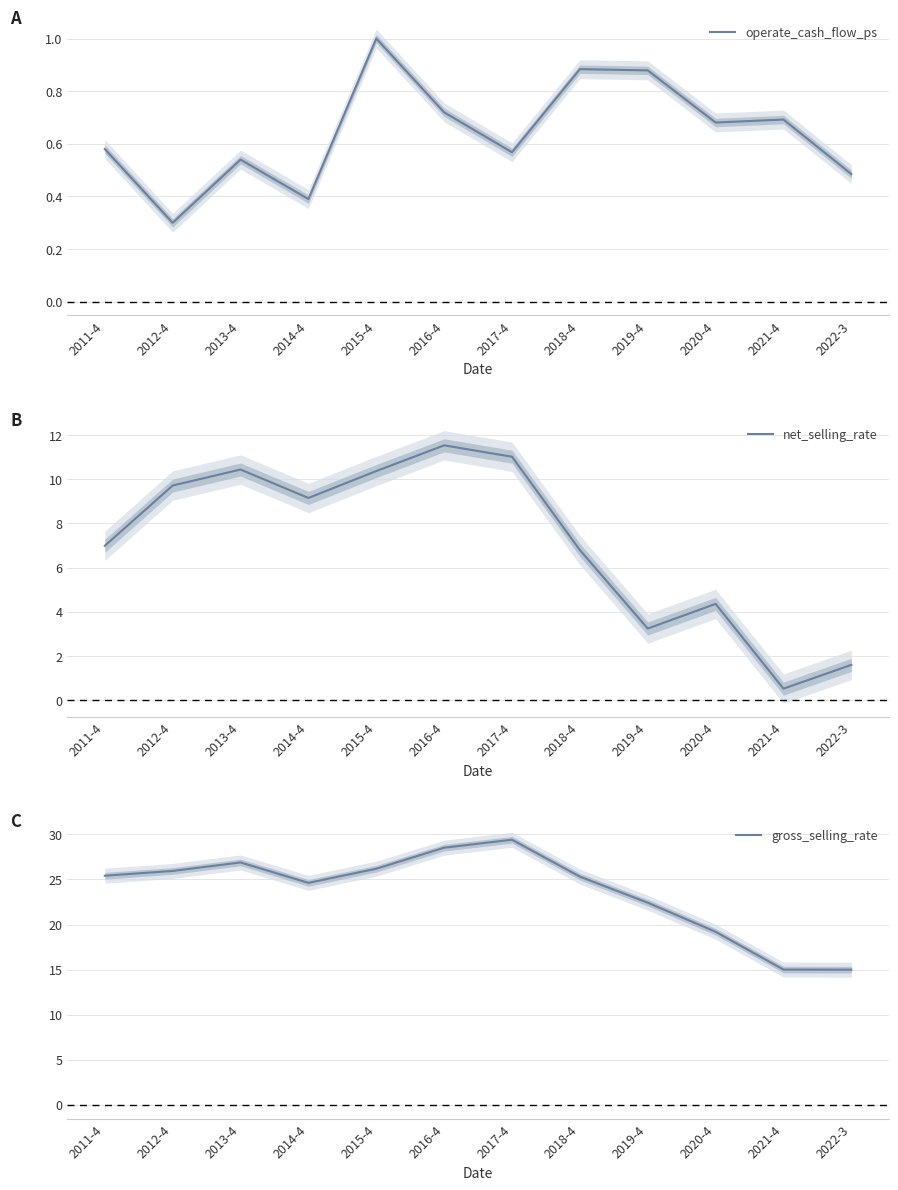

What is the difference between the highest and lowest values at 2017-4?

28.8